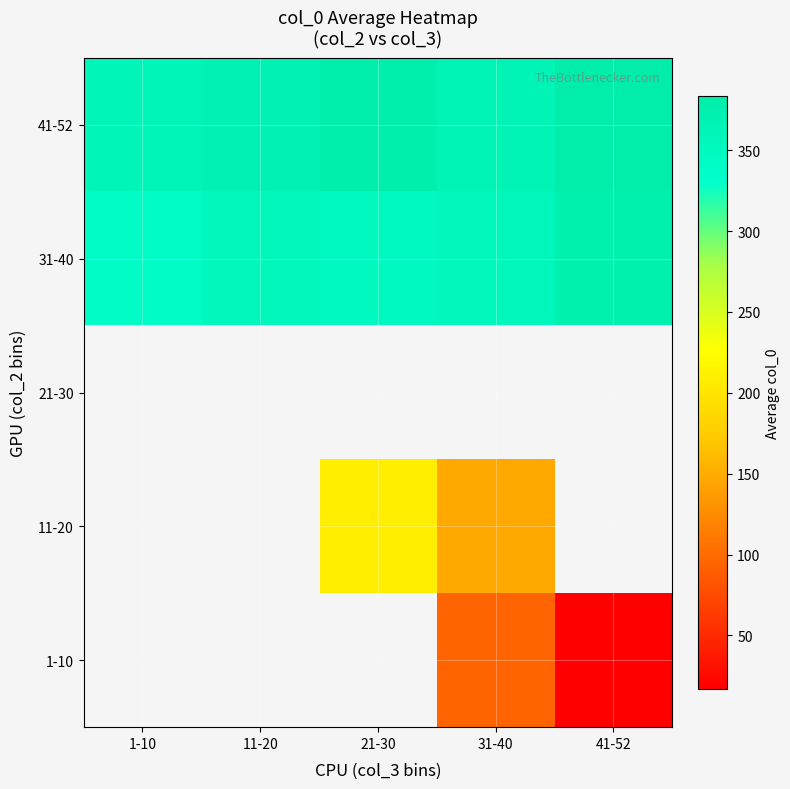

At 11-20, list the series in order from smallest to largest.

1-10, 11-20, 21-30, 31-40, 41-52